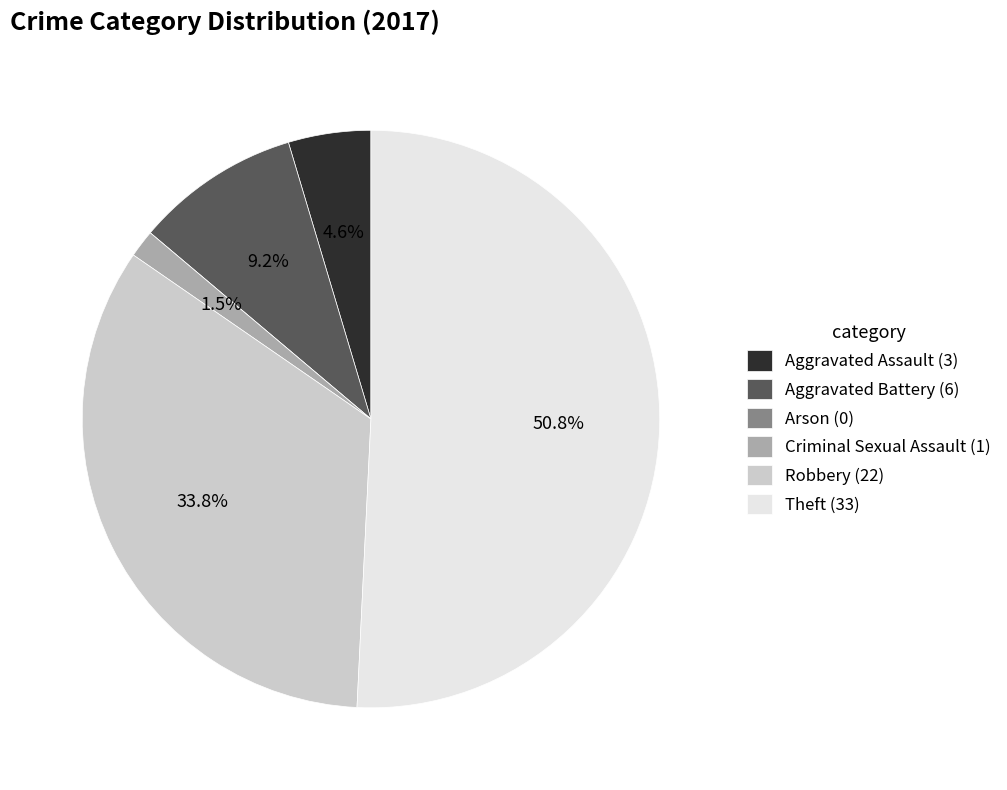

To the nearest percent, what portion does Aggravated Assault represent?

5%